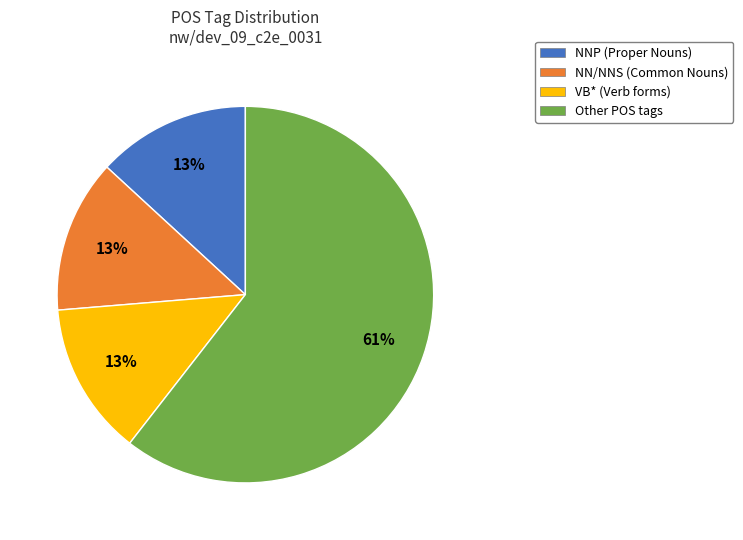

Does any single category account for the majority?

Yes